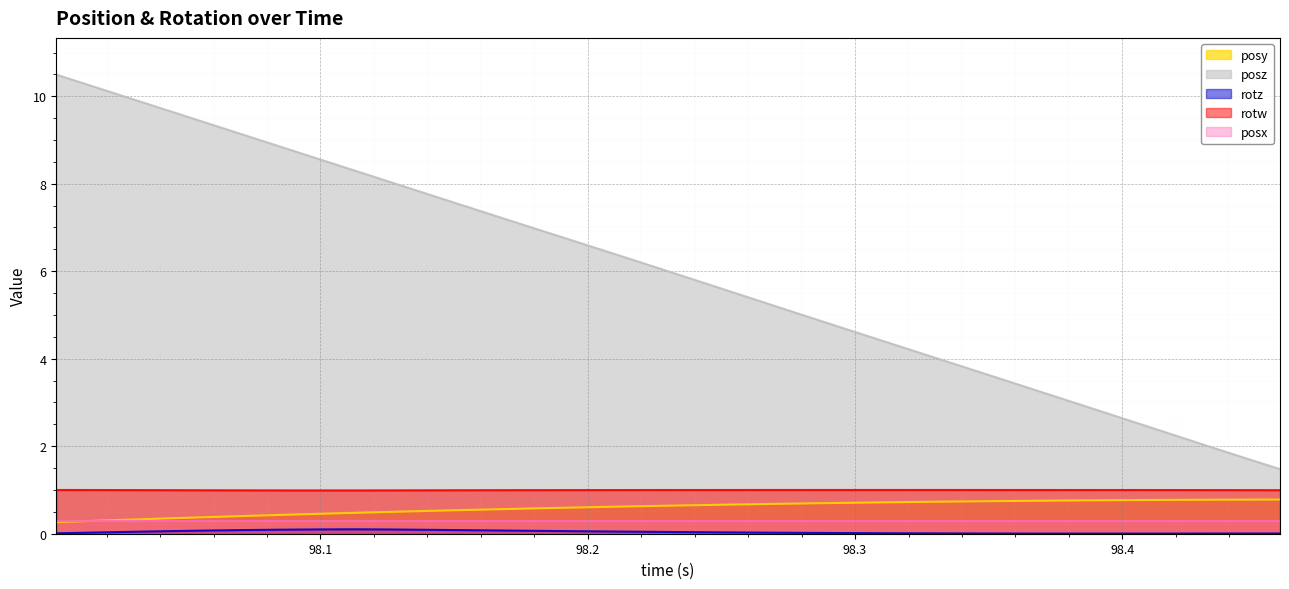

True or false: posx and rotw intersect in this chart.

False